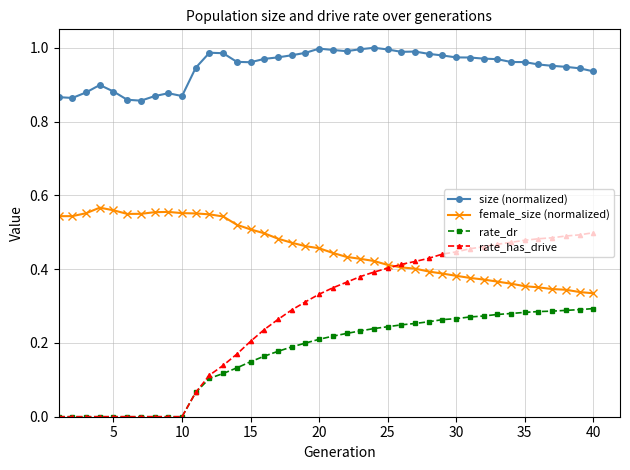

What are all the series names shown in the legend?

size (normalized), female_size (normalized), rate_dr, rate_has_drive